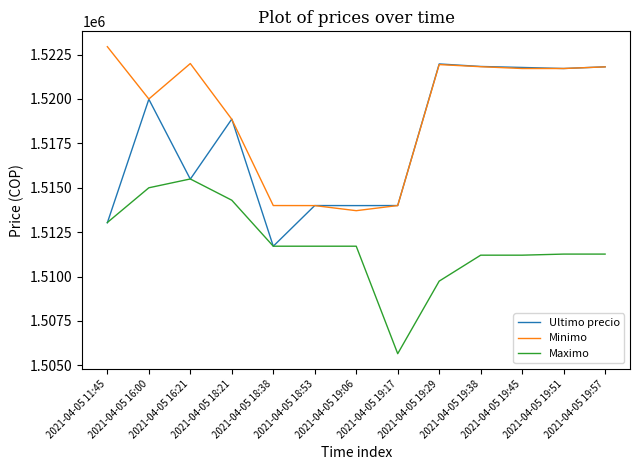

The value of Minimo at 2021-04-05 19:06 is 2642304. True or false?

False